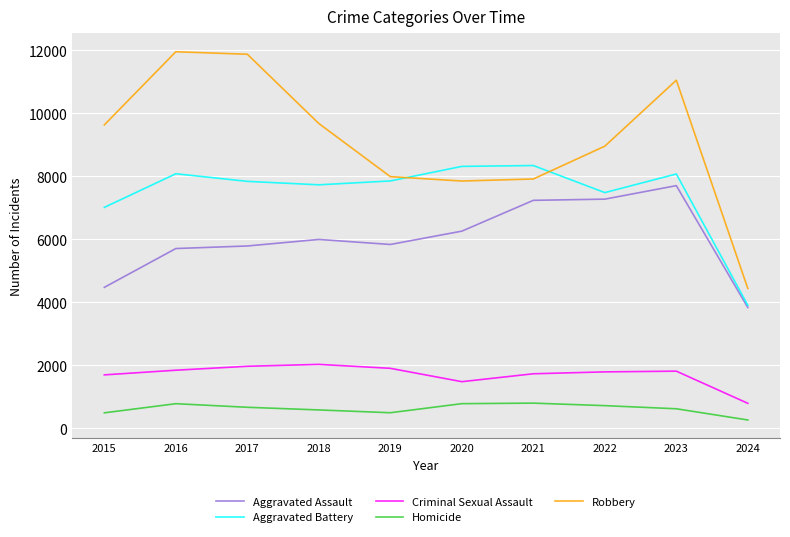

What is the approximate value of Robbery at 2024, to the nearest 50?

4450